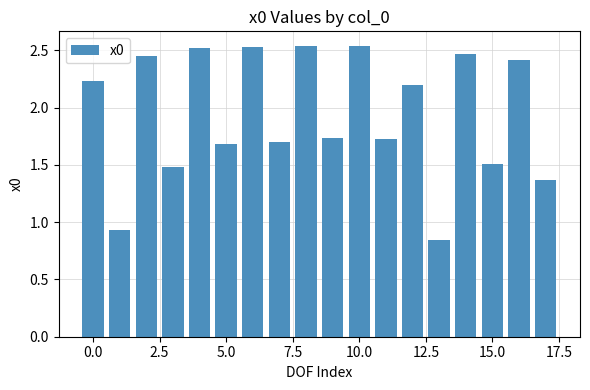

What is the difference between the maximum and second lowest values?

1.6